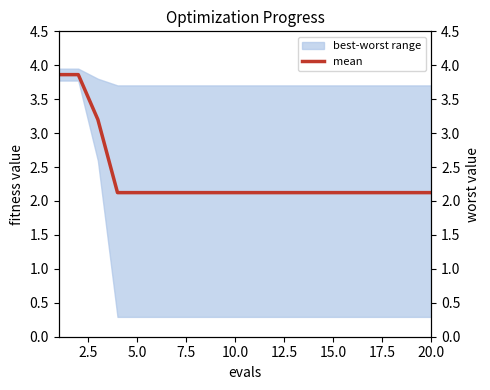

Reading left to right, list all the values displayed in this chart.

3.9	3.9	3.2	2.1	2.1	2.1	2.1	2.1	2.1	2.1	2.1	2.1	2.1	2.1	2.1	2.1	2.1	2.1	2.1	2.1